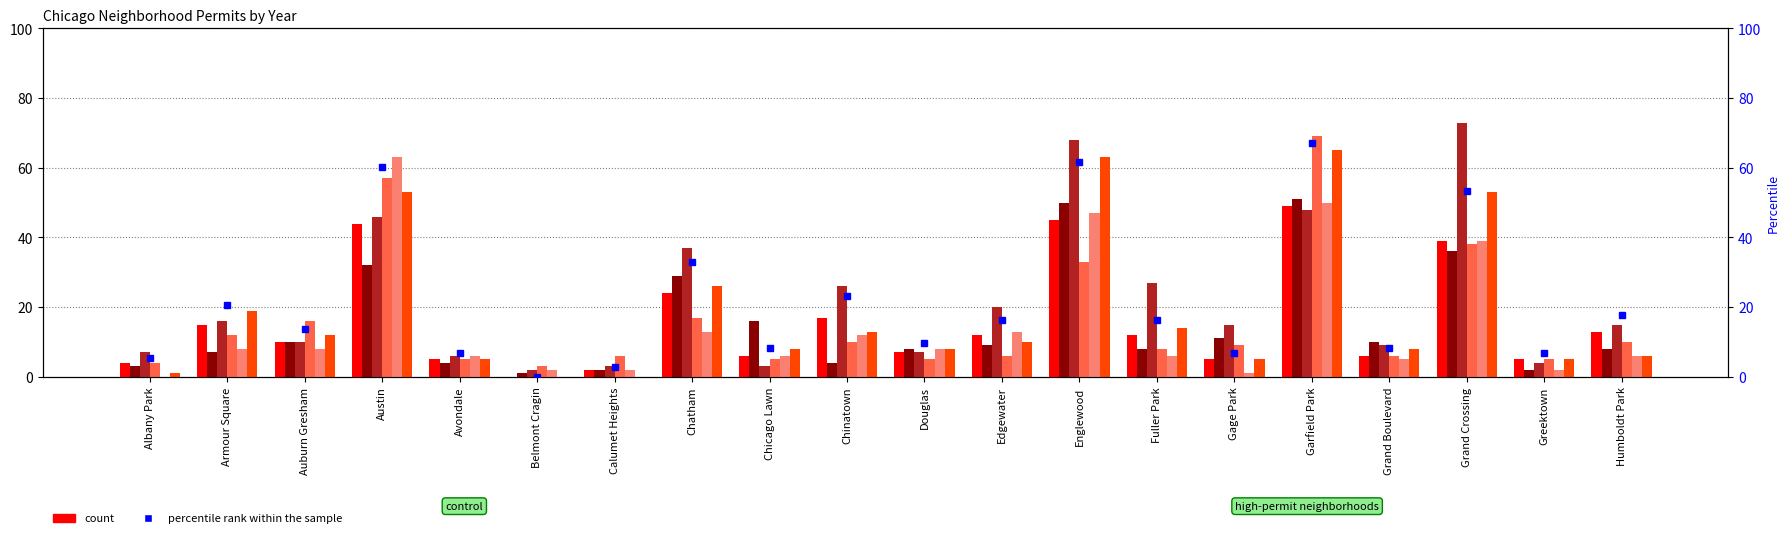

How many data points are less than 16?

10